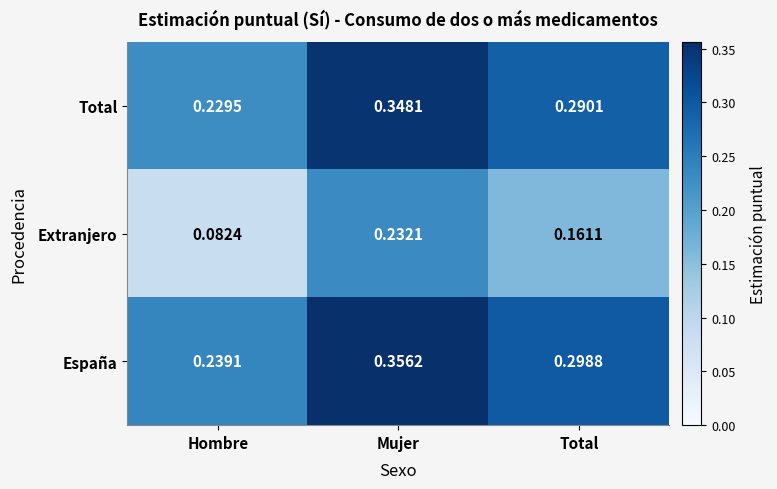

Which series has the widest spread of values?

Extranjero